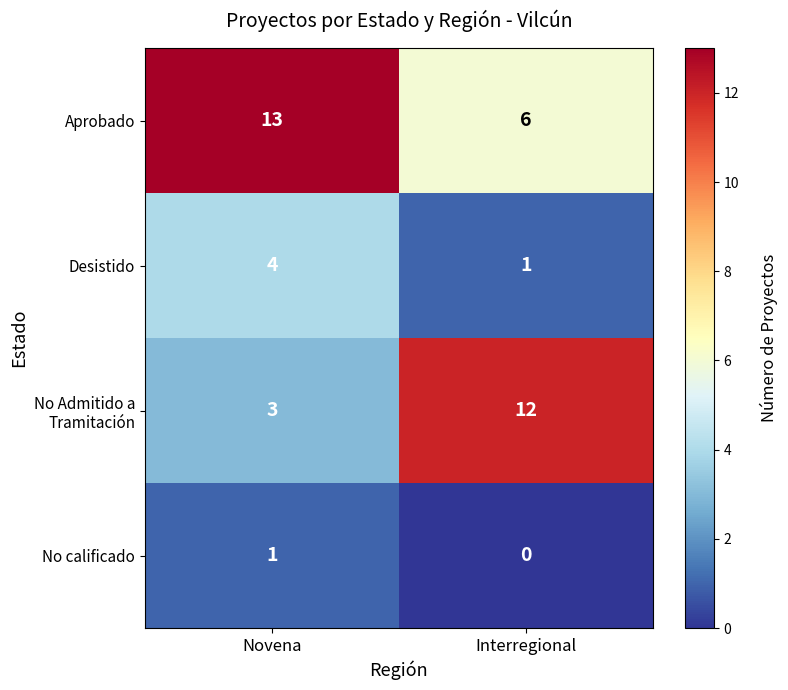

What is the difference between the maximum and minimum values in the Aprobado series?

7